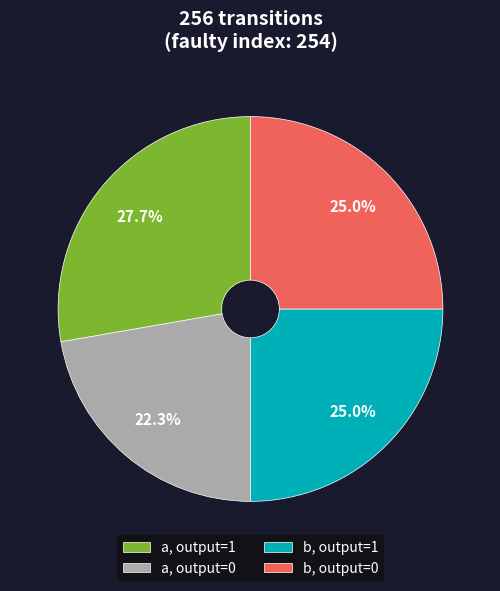

Does any single category account for the majority?

No